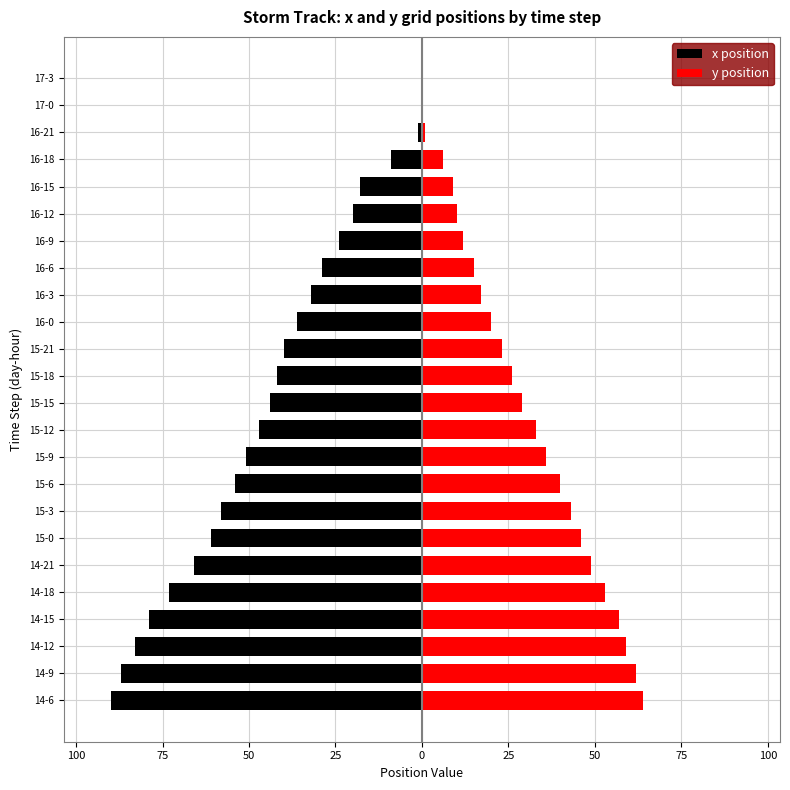

The x position series shows -47 at 15-12. True or false?

True